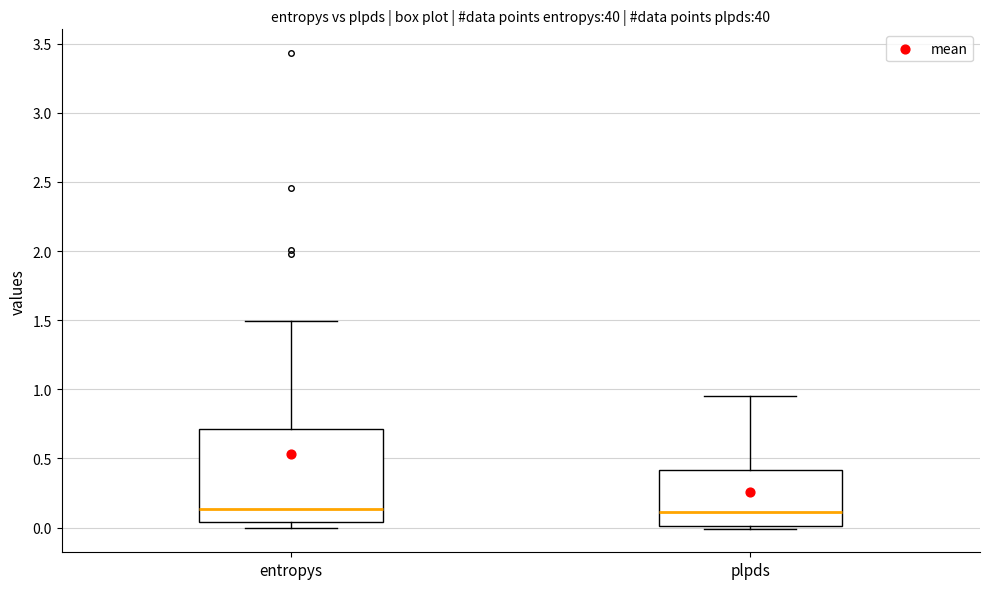

Where does the median line of the box for plpds sit on the y-axis? The values are not printed on the chart, so give them approximately, as read against the axis.

0.10